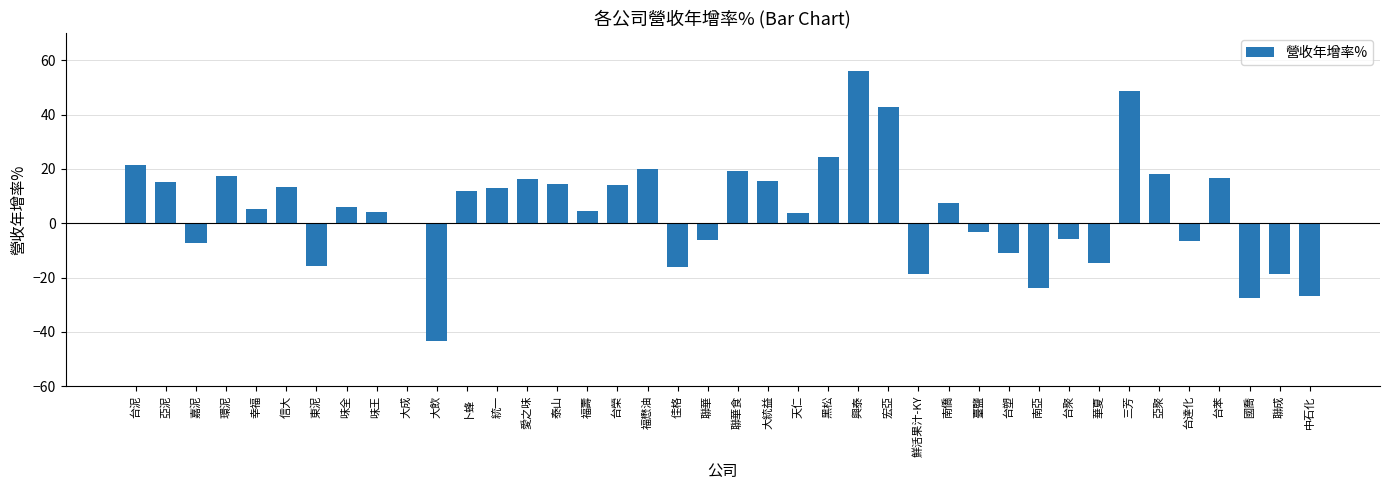

What is the sum of the values at 嘉泥 and 味王?

-3.2